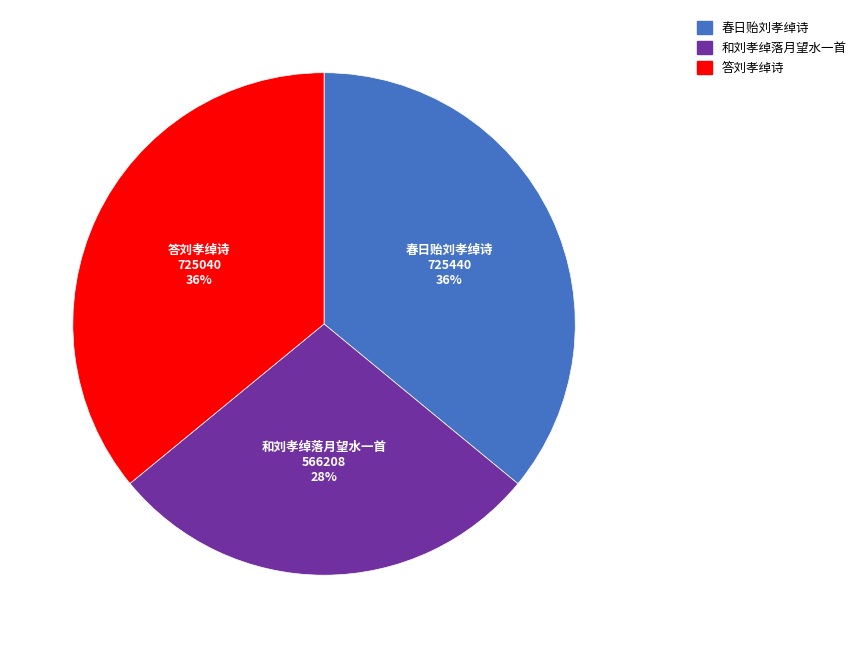

To the nearest percent, what is the combined percentage of 和刘孝绰落月望水一首 and 春日贻刘孝绰诗?

64%